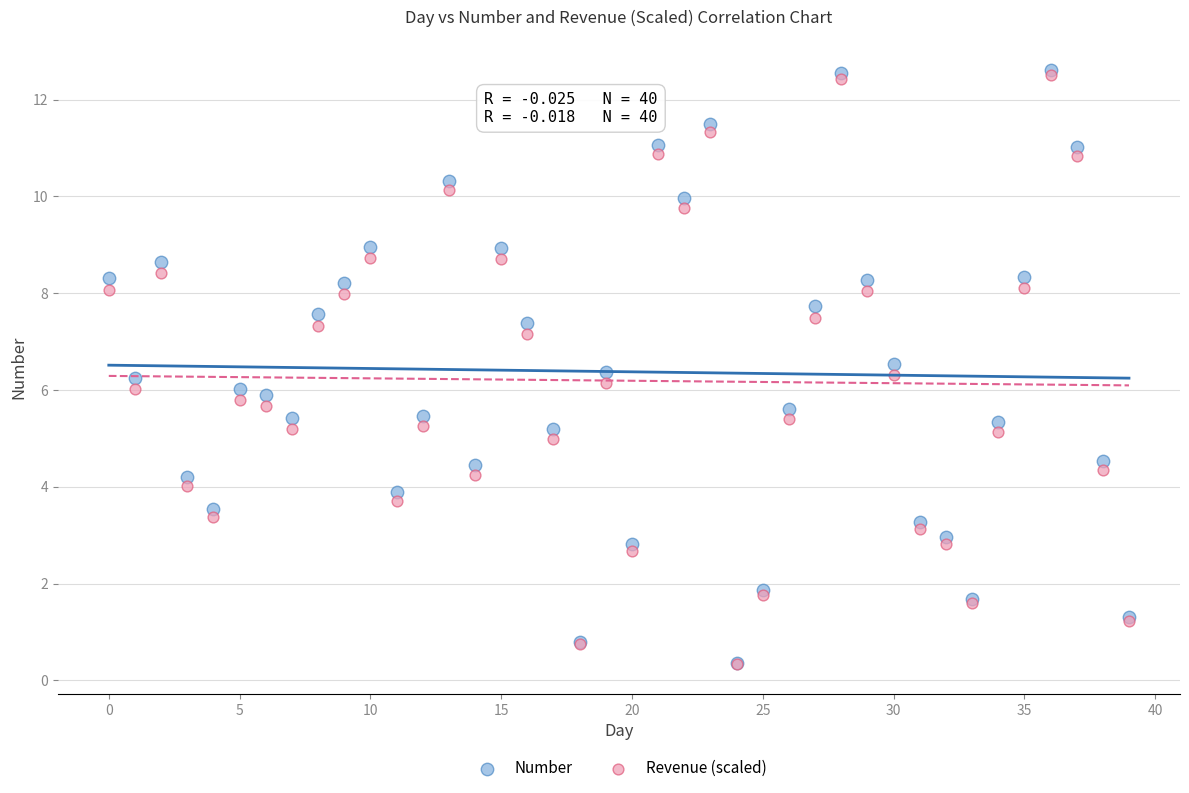

Which series has the widest spread of Y values?

Number